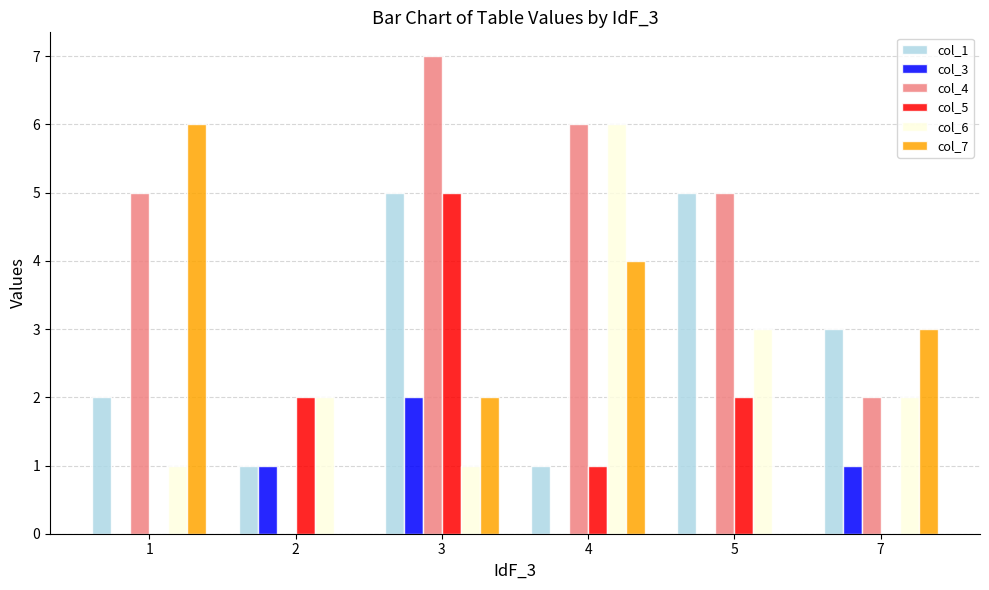

The value of col_3 at 2 is 0. True or false?

False